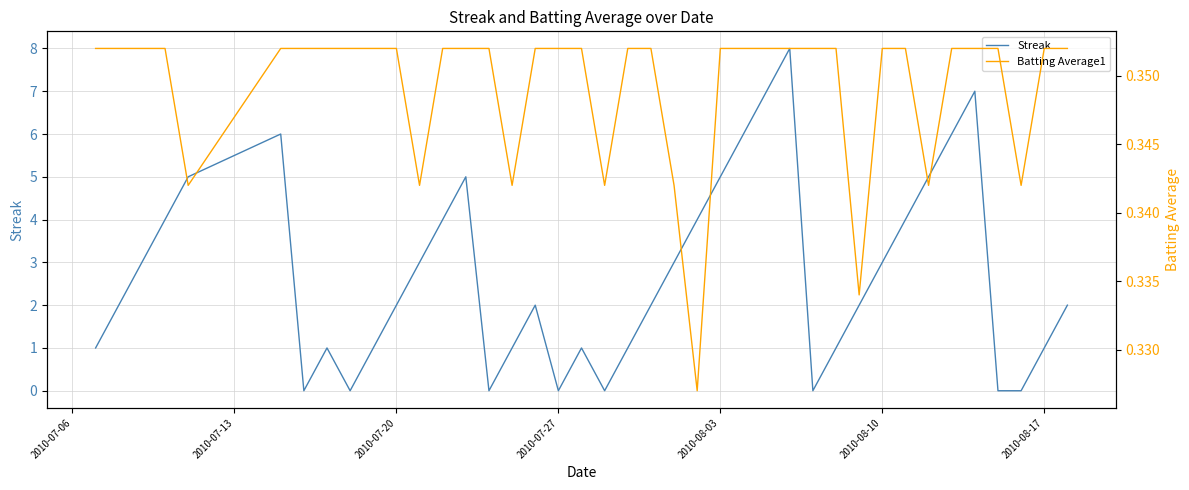

Is it true that Streak equals 2 at 2010-08-17?

False